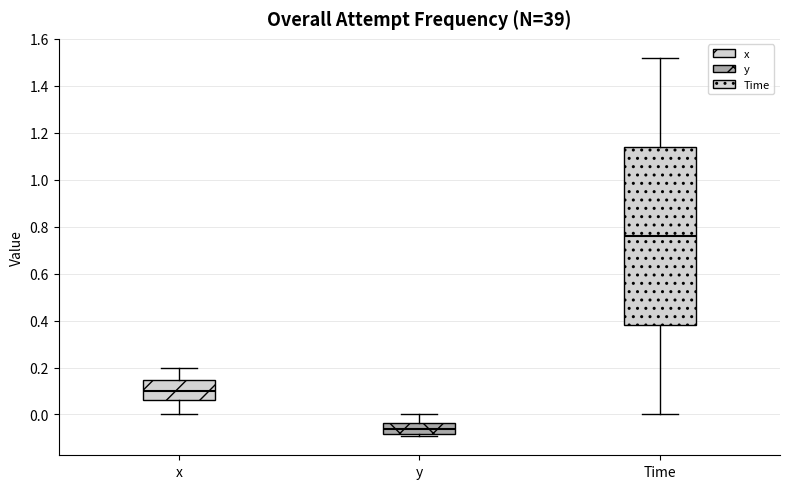

Reading left to right, transcribe this box plot: for each box, give where its median line is, the range the box spans, and where its two whiskers end, as read against the y-axis. The values are not printed on the chart, so give them approximately, as read against the axis.

x: median 0.10, box 0.06 to 0.14, whiskers 0.00 to 0.20
y: median -0.06, box -0.08 to -0.04, whiskers -0.10 to 0.00
Time: median 0.76, box 0.38 to 1.14, whiskers 0.00 to 1.52